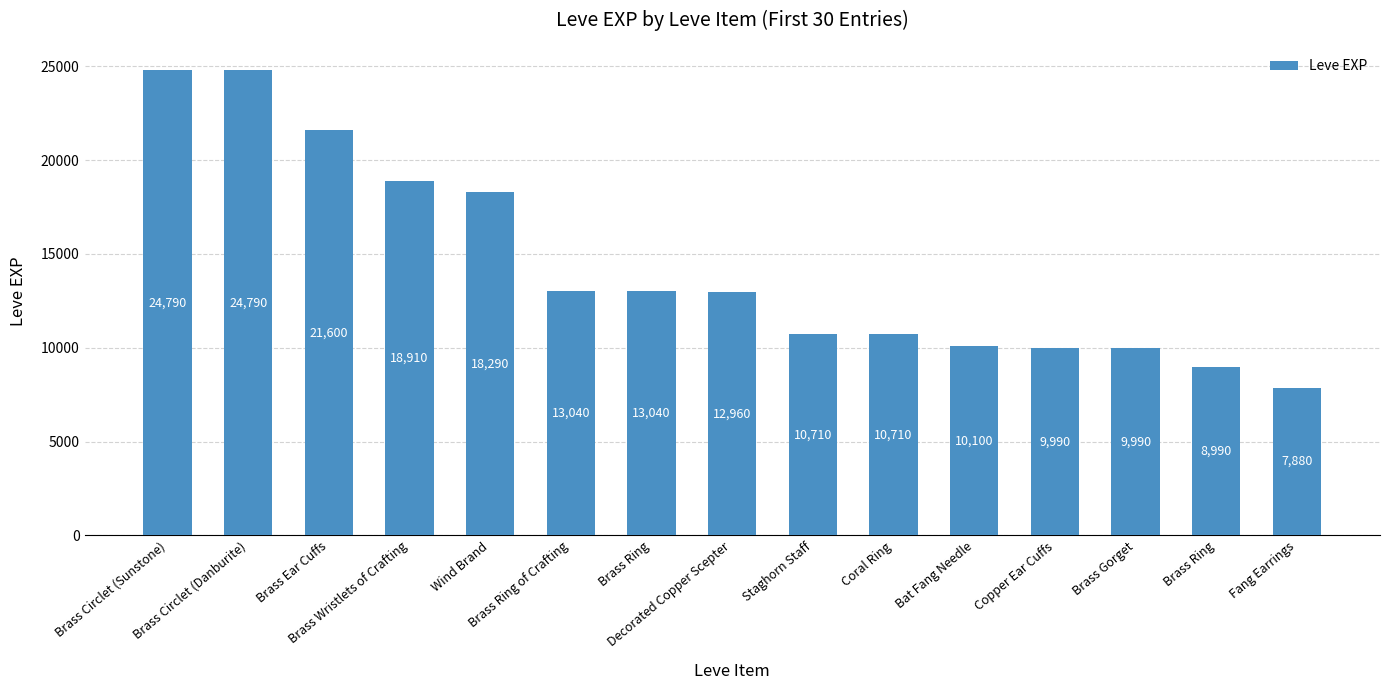

The value at Brass Ring is 20077. True or false?

False